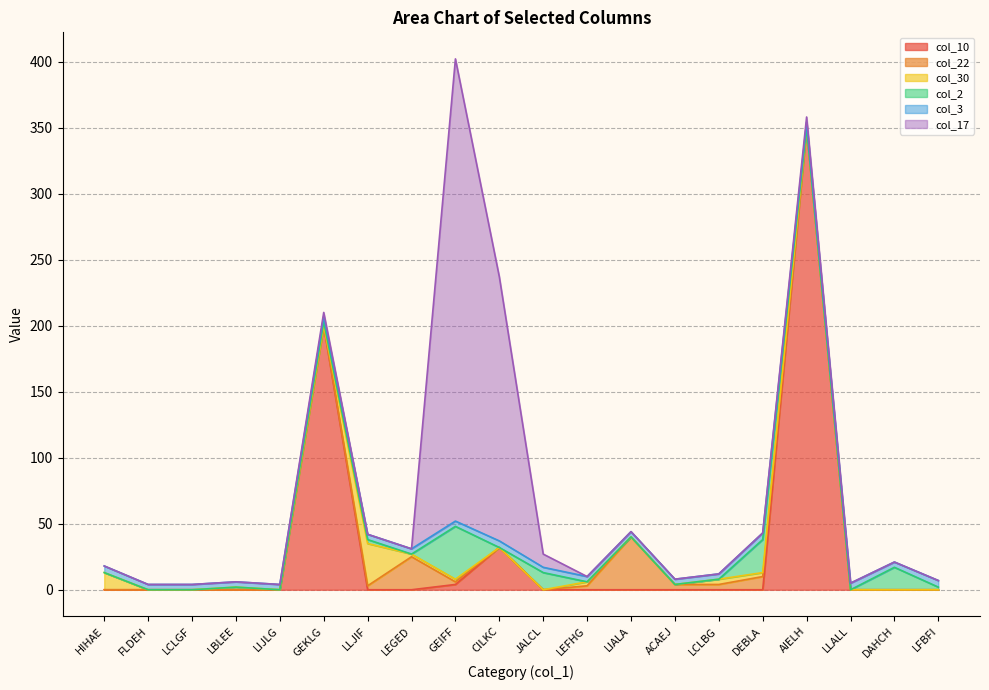

Is it true that col_10 equals 149 at LEFHG?

False